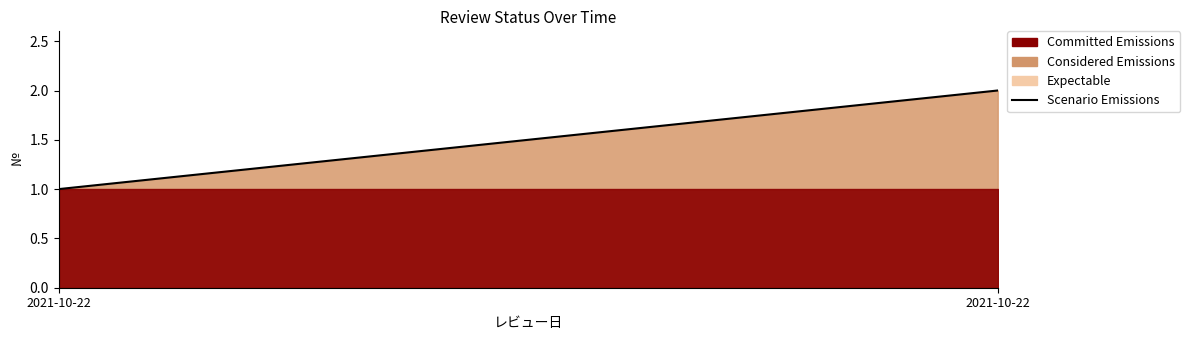

At which label is the value closest to 1?

2021-10-22